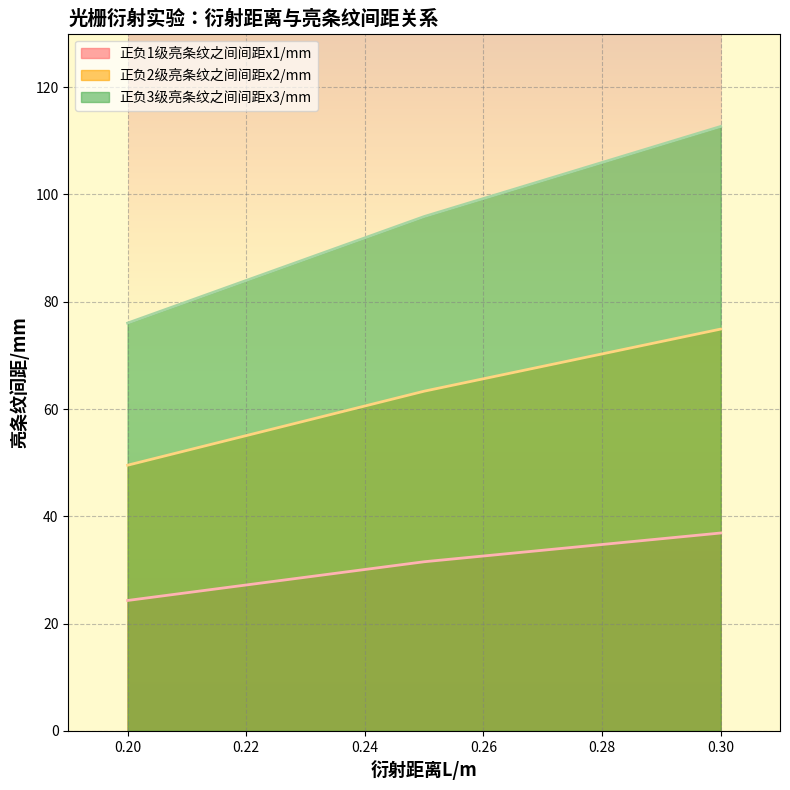

Which series has the largest total across all categories?

正负3级亮条纹之间间距x3/mm